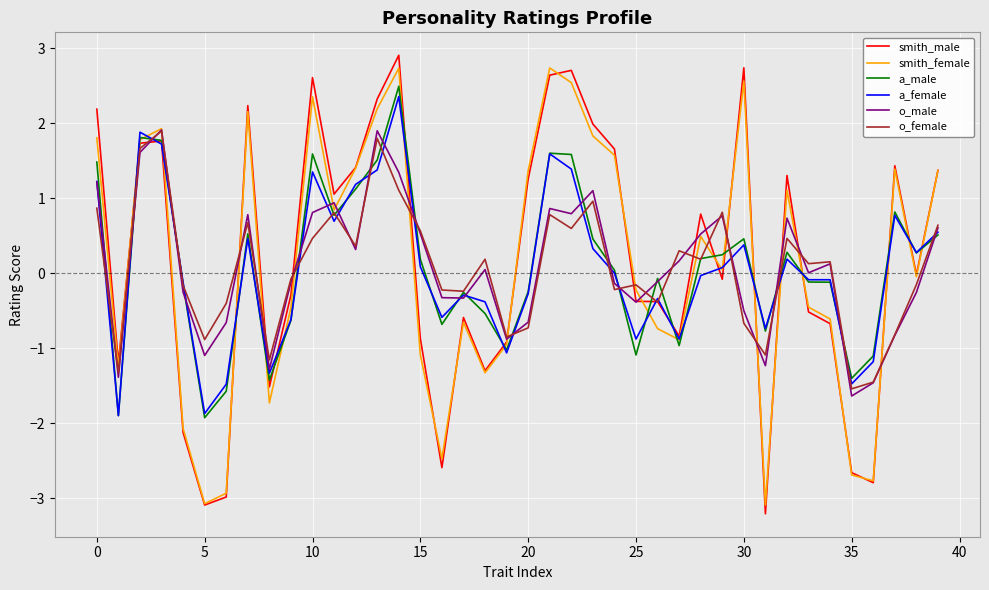

What is the greatest value displayed?

2.9